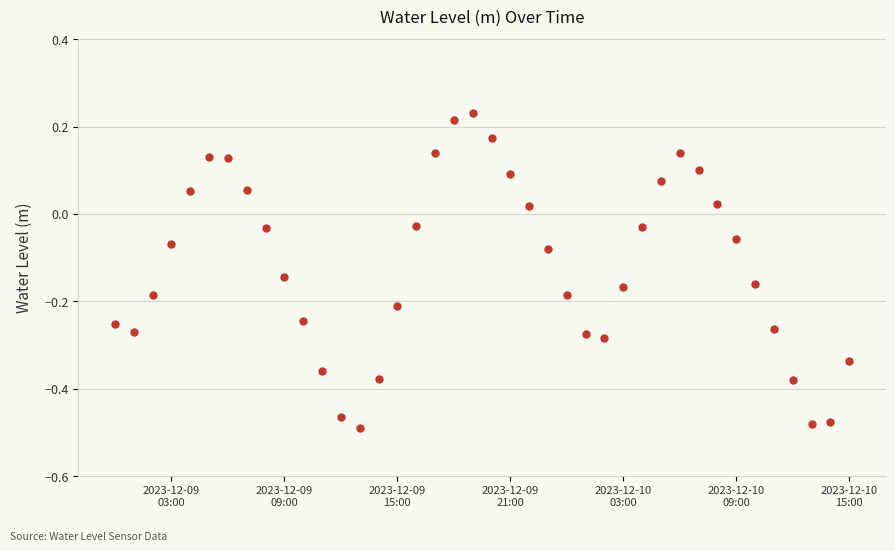

How many interior local valleys (lower than both neighbors) does the data have?

4